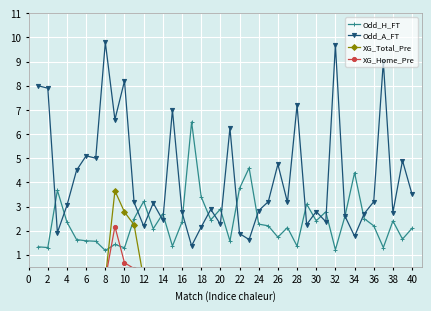

How many interior local peaks does the Odd_H_FT series have?

12